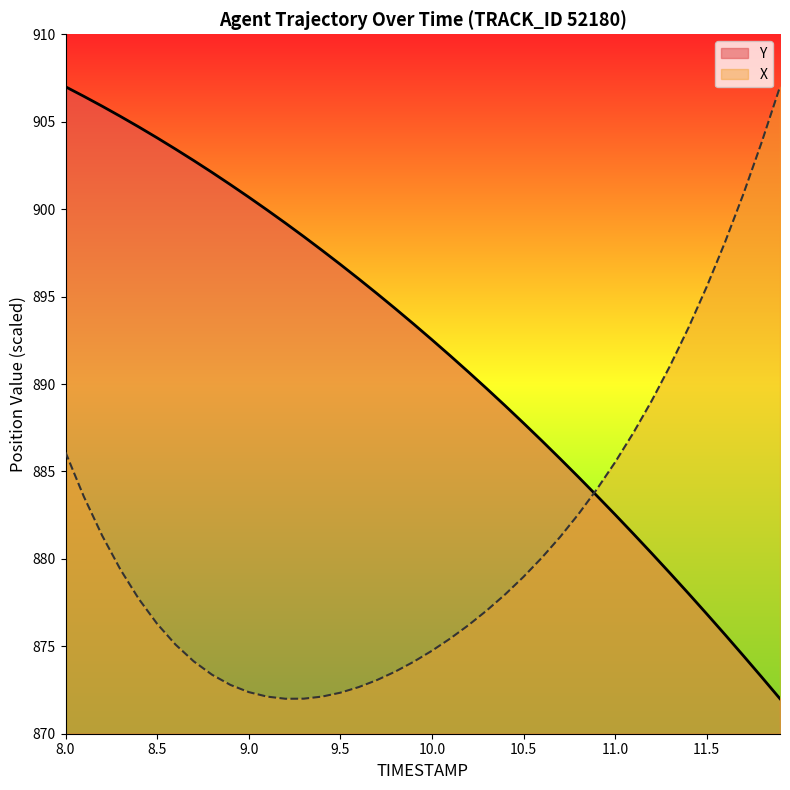

What is the average value of the X series?

881.1